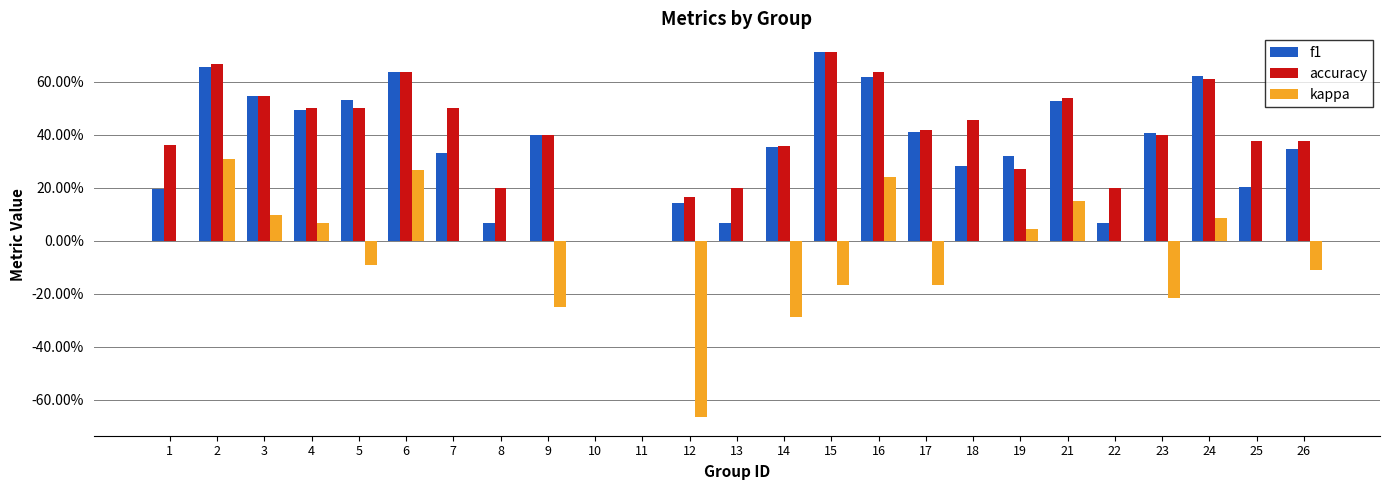

Are the bars grouped side by side (vs. stacked)?

Yes